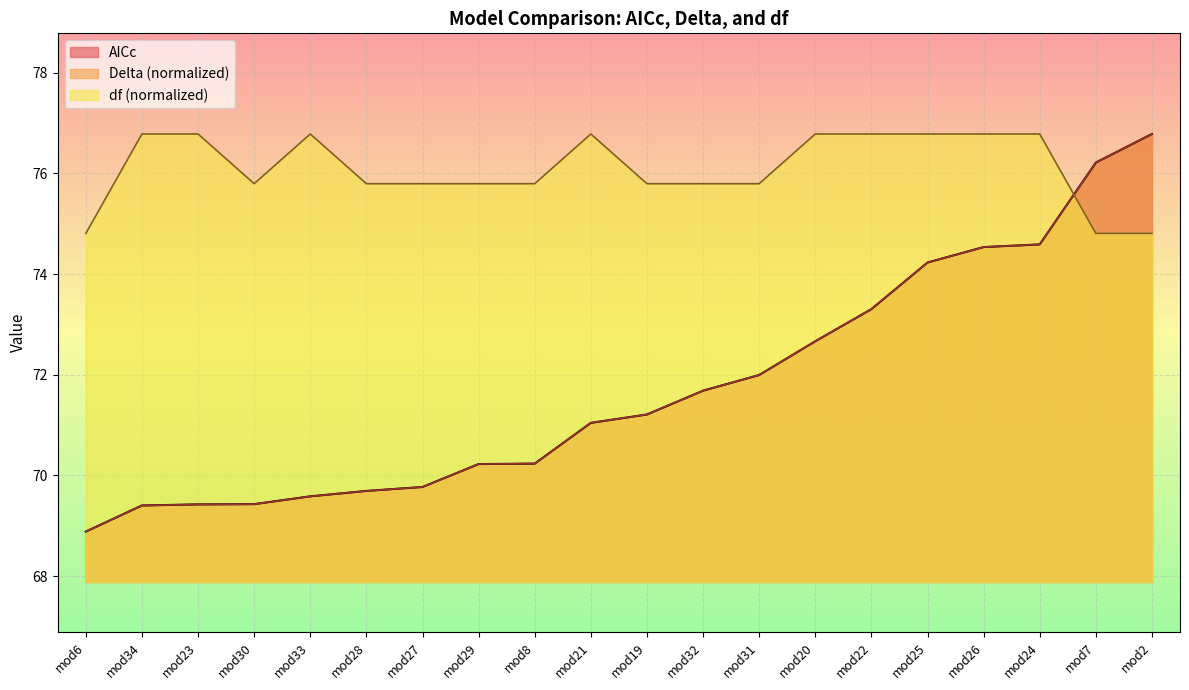

What are all the series names shown in the legend?

AICc, Delta, df